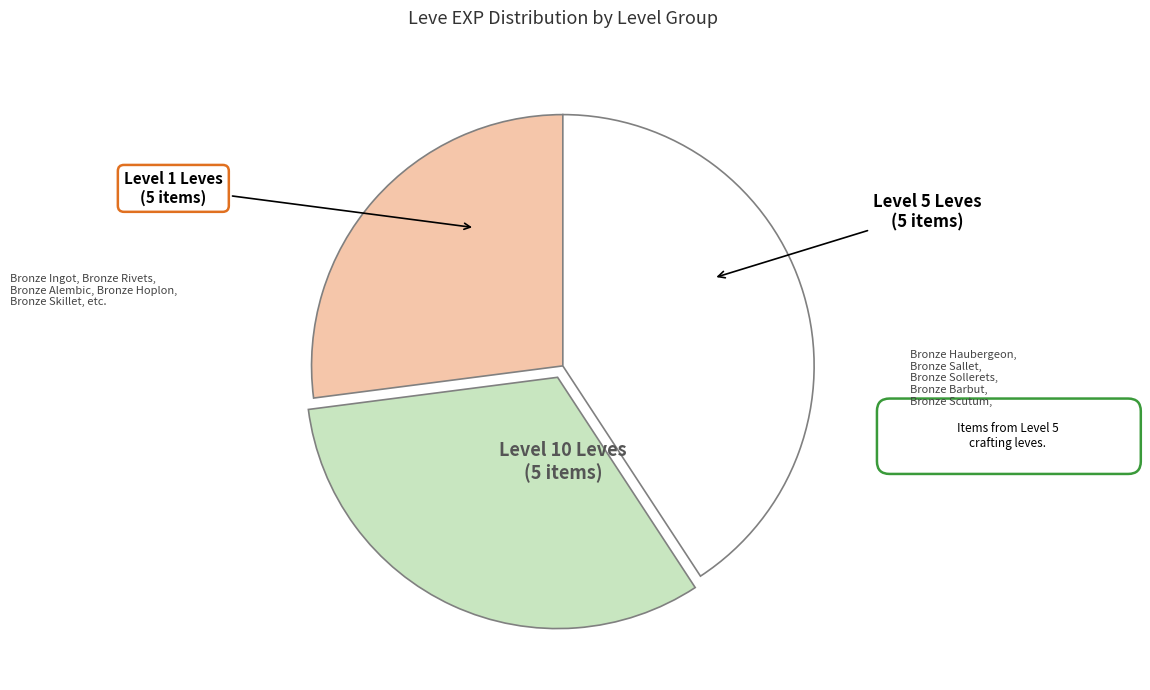

Which category has the smallest portion of the pie?

Level 1 Leves